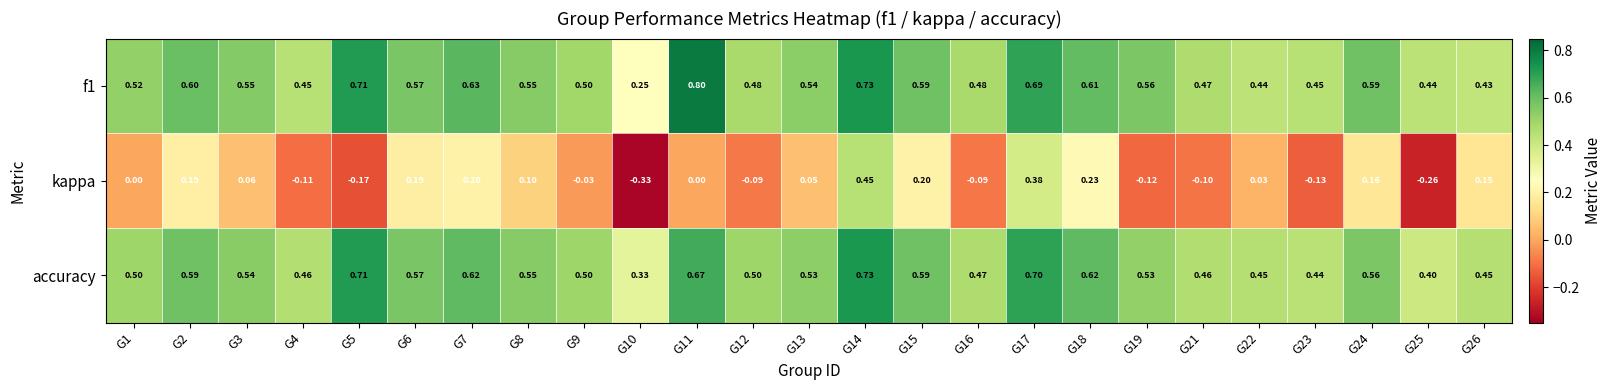

At how many categories does at least one series exceed 0?

25